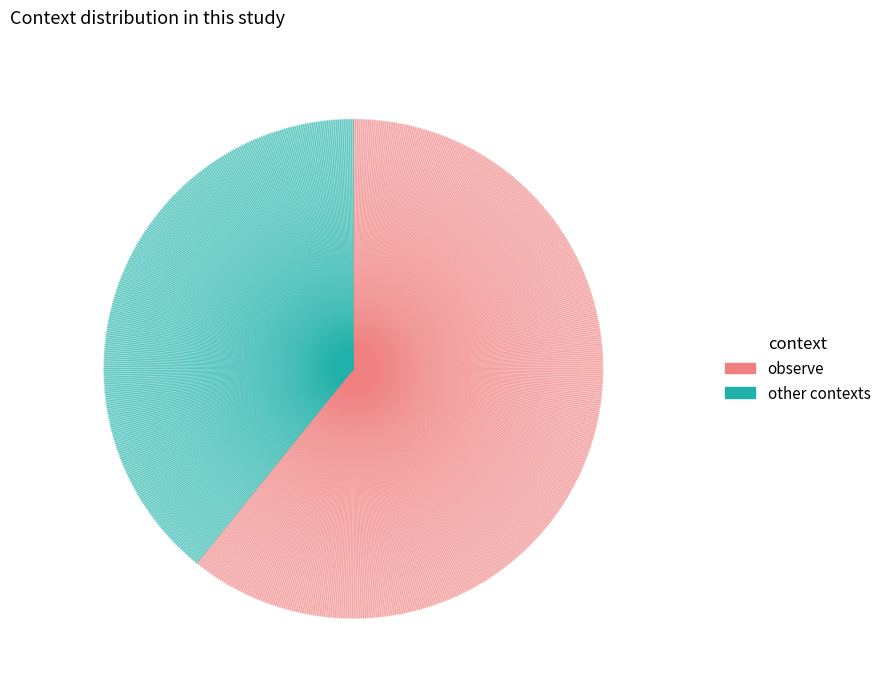

Does any single category account for the majority?

Yes